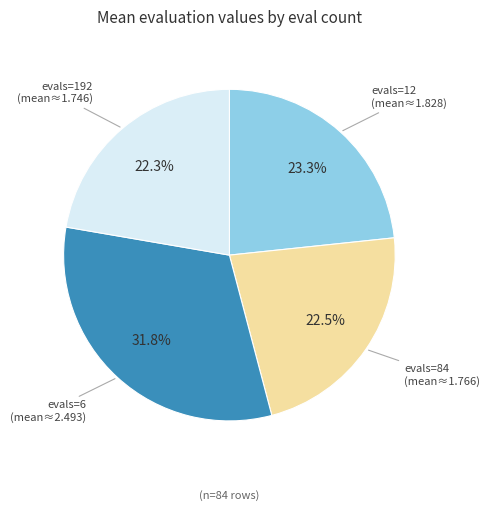

To the nearest percent, what is the average slice percentage?

25%